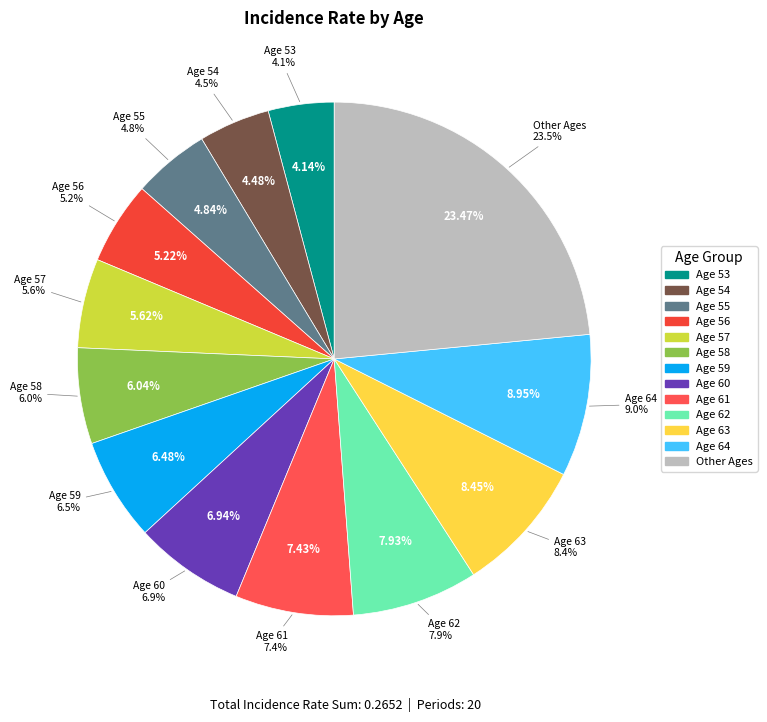

True or false: Age 49 accounts for 3% of the total.

True